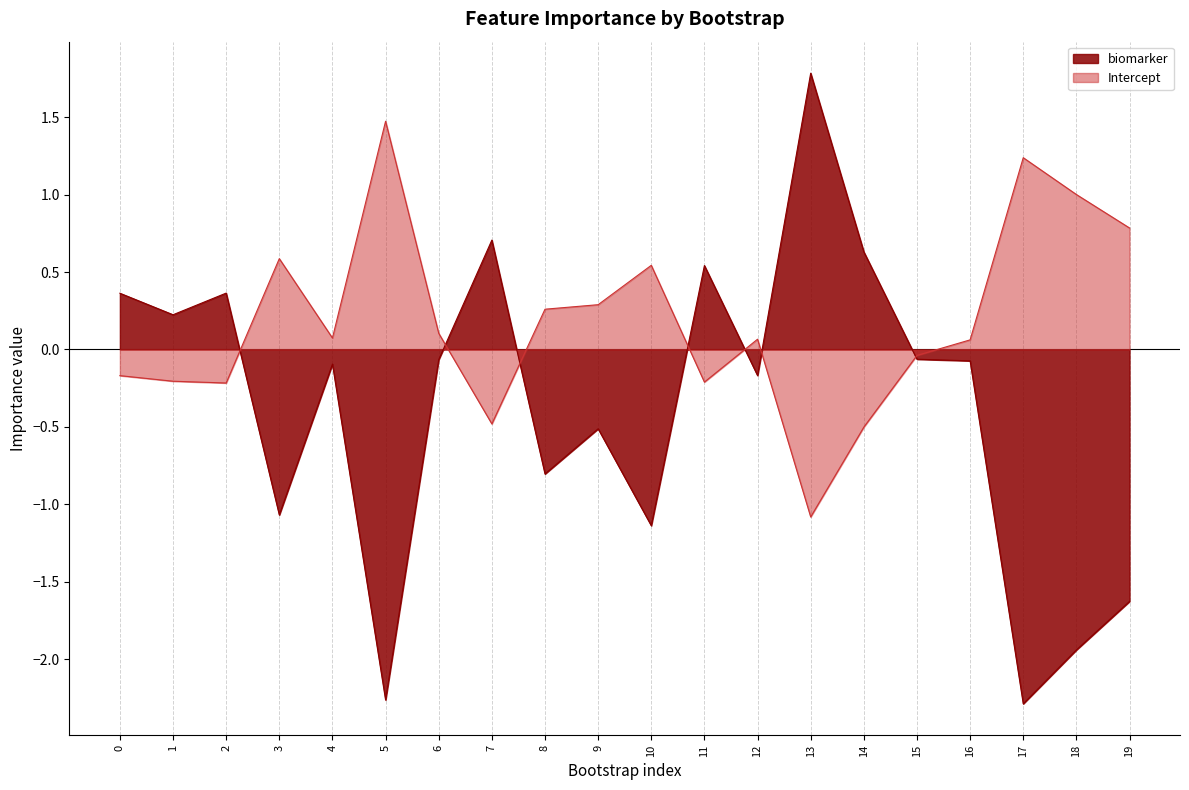

The biomarker series shows -0.1 at 4. True or false?

True